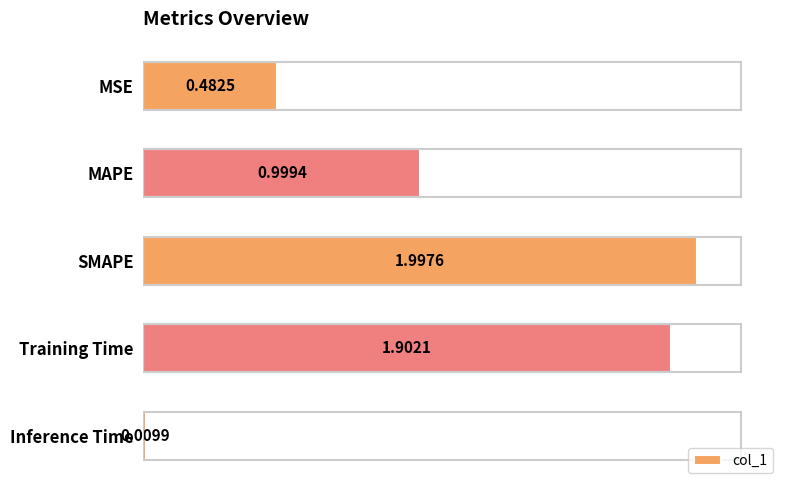

Which category has the lowest value across all series?

Inference Time